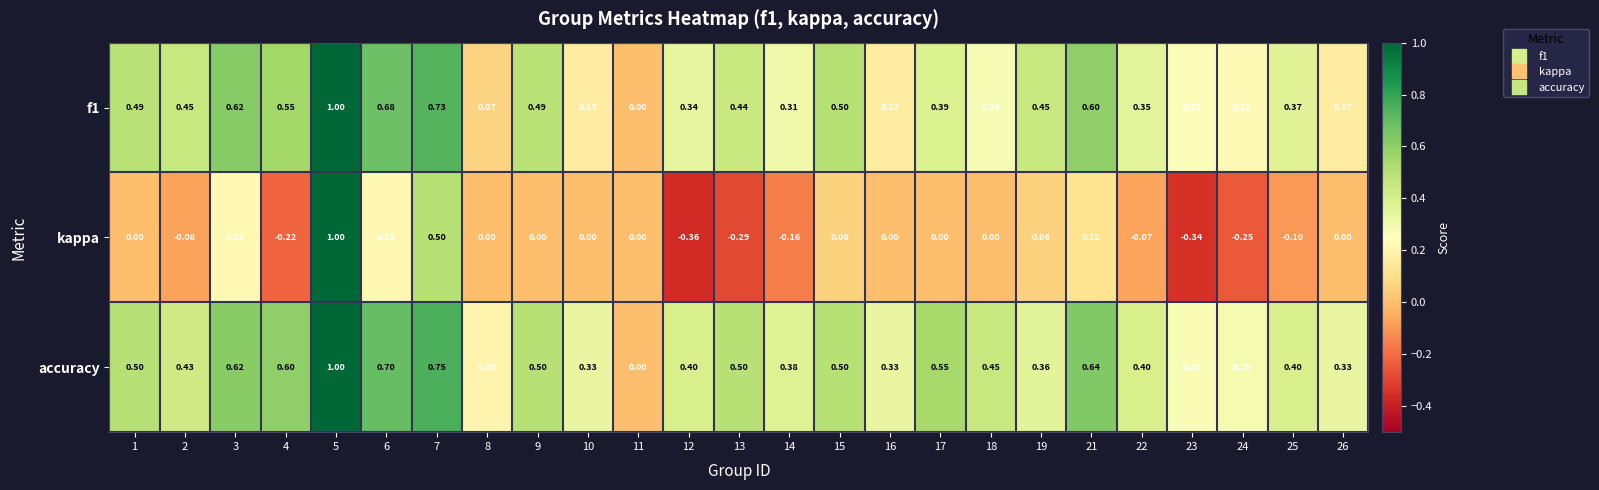

Which series has the largest range (max minus min)?

kappa